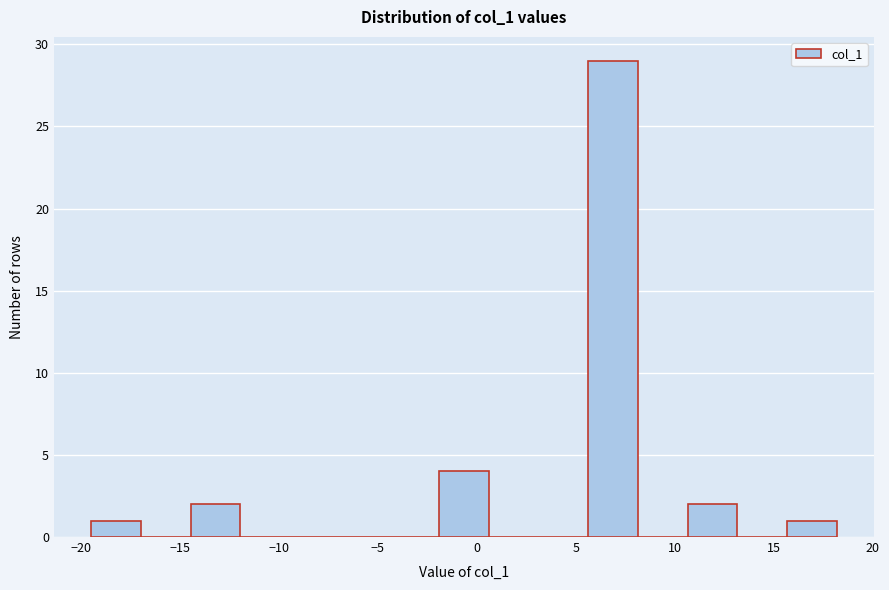

Reading left to right, transcribe this chart: for each bar, give the range it covers on the x-axis and its height. Neither the bar edges nor the heights are printed on the chart, so give them approximately, as read against the axes.

-19.5 to -17.0: 1
-17.0 to -14.5: 0
-14.5 to -12.0: 2
-12.0 to -9.5: 0
-9.5 to -7.0: 0
-7.0 to -4.5: 0
-4.5 to -2.0: 0
-2.0 to 0.5: 4
0.5 to 3.0: 0
3.0 to 5.5: 0
5.5 to 8.0: 29
8.0 to 10.5: 0
10.5 to 13.0: 2
13.0 to 15.5: 0
15.5 to 18.0: 1